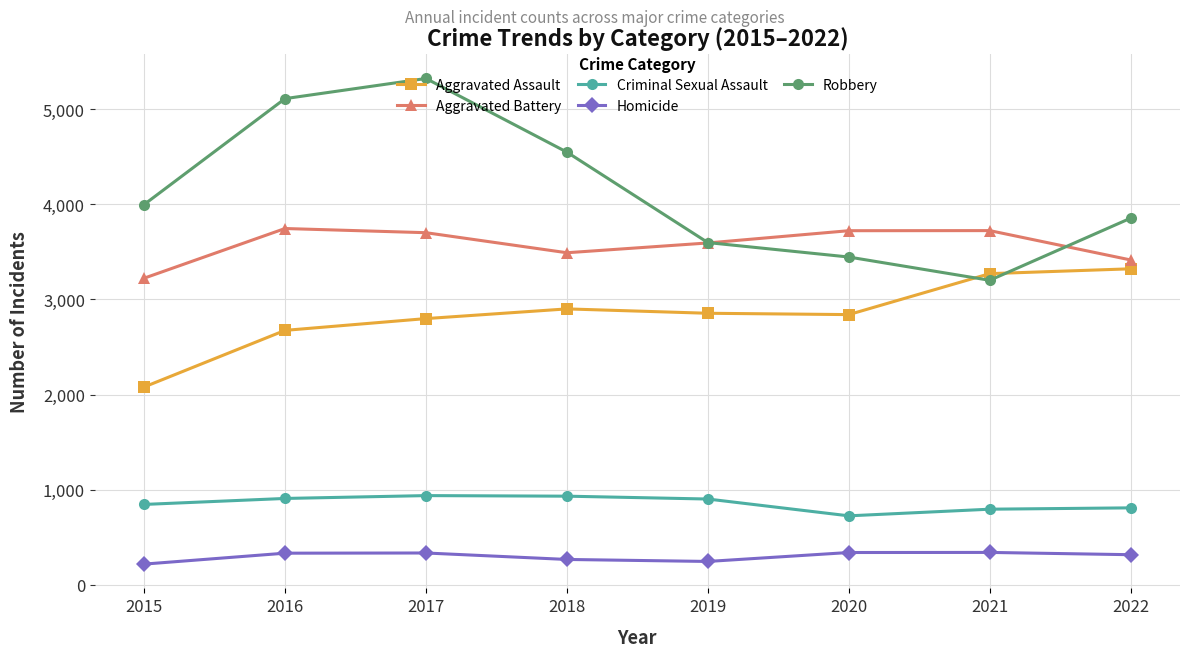

What is the sum of the Aggravated Assault values at 2021 and 2020?

6113